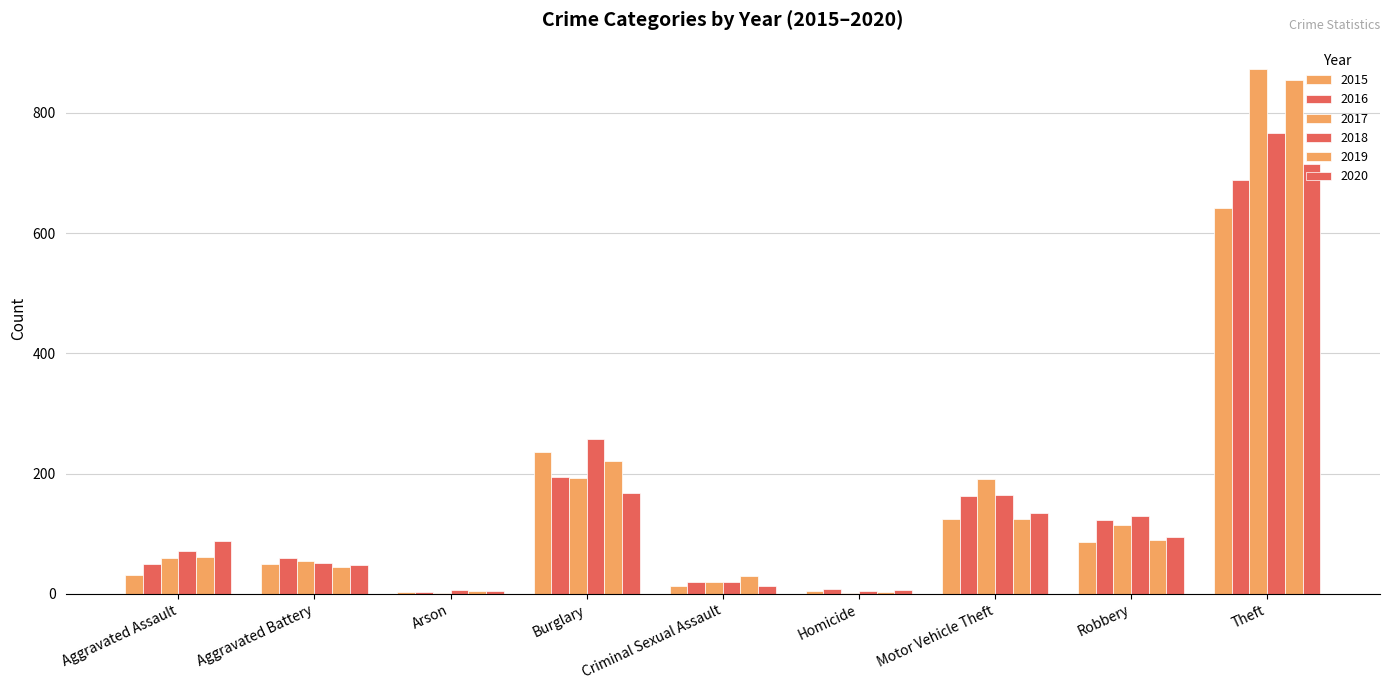

Which series changed the most between Aggravated Assault and Motor Vehicle Theft?

2017